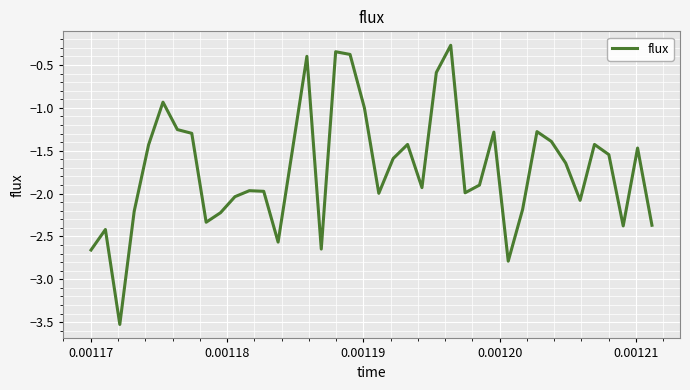

What is the minimum value shown in the chart?

-3.5